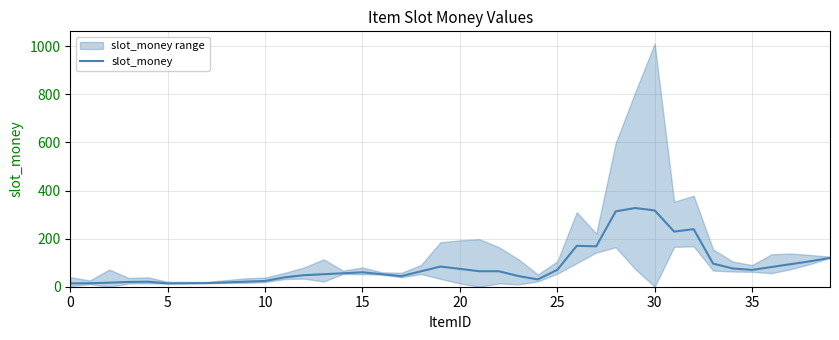

How many lines are shown in the chart?

1